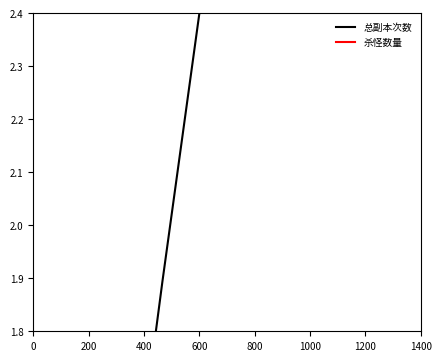

What is the sum of all 杀怪数量 values?

375.2